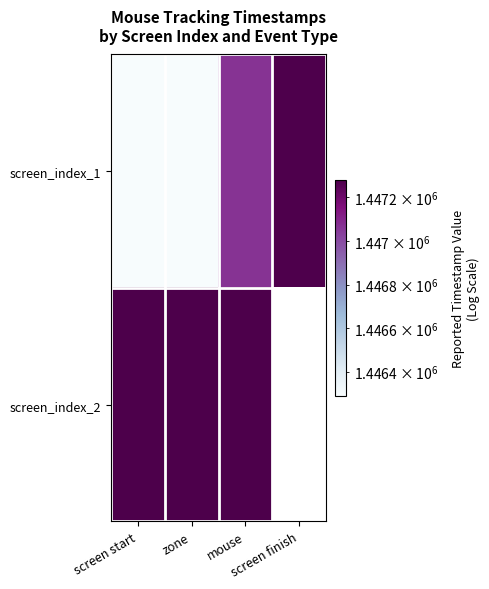

What is the difference between the maximum and minimum values in the screen_index_1 series?

986.0